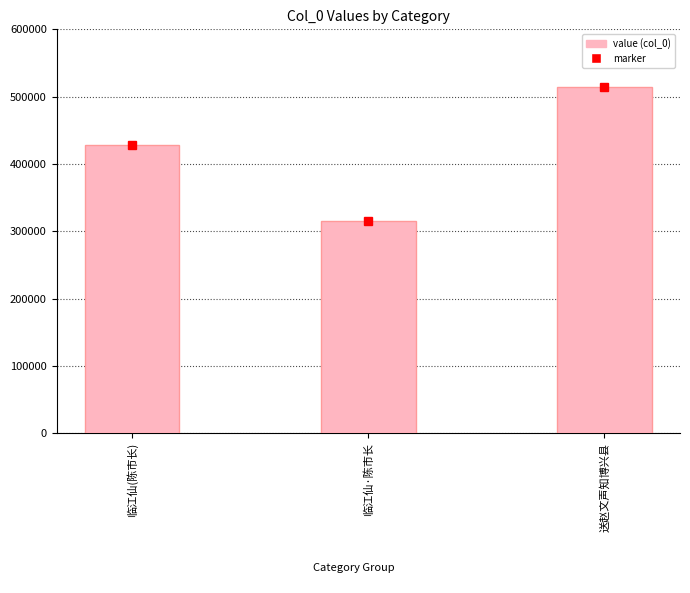

Does the chart contain any negative values?

No